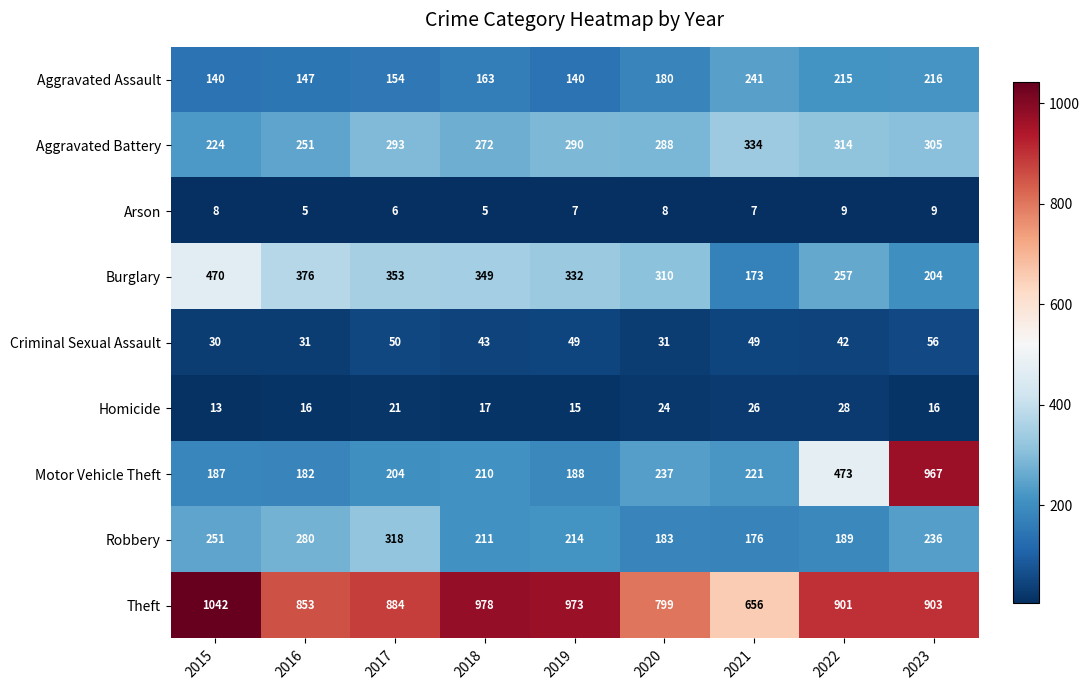

At which category does the chart reach its peak across all series?

2015